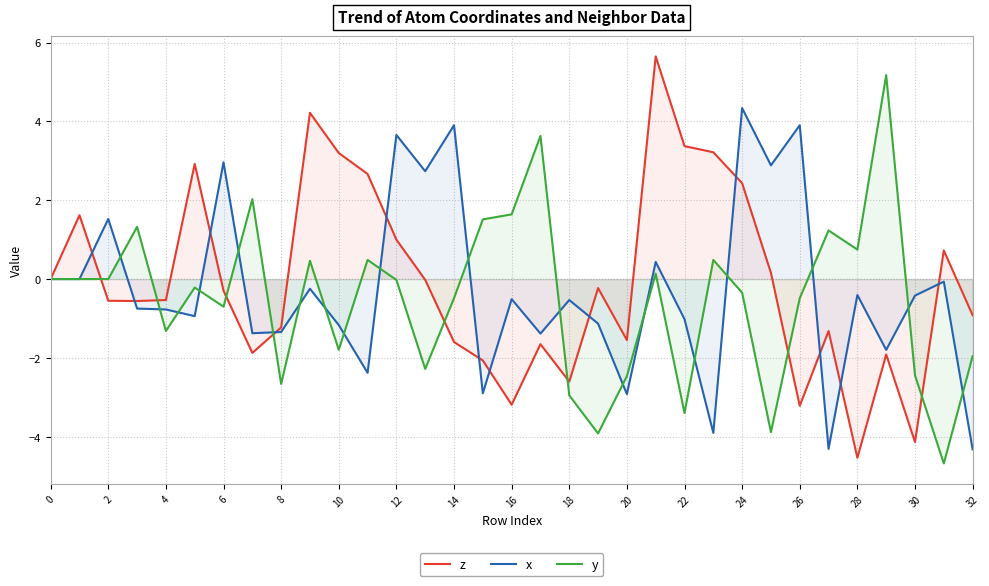

The value of x at 28 is -0.4. True or false?

True